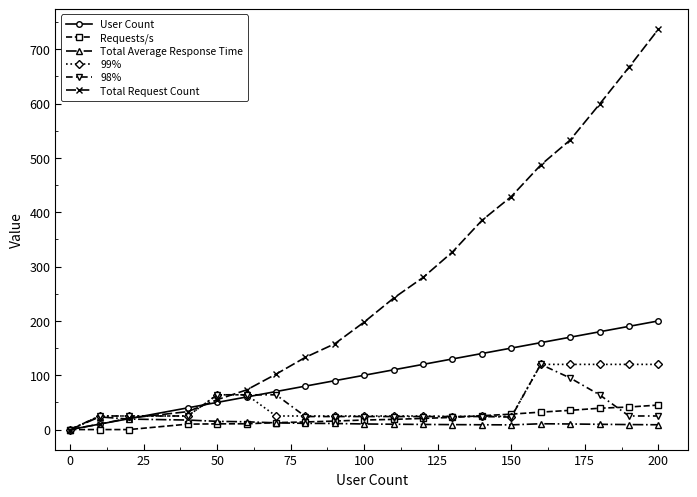

How many lines are shown in the chart?

6